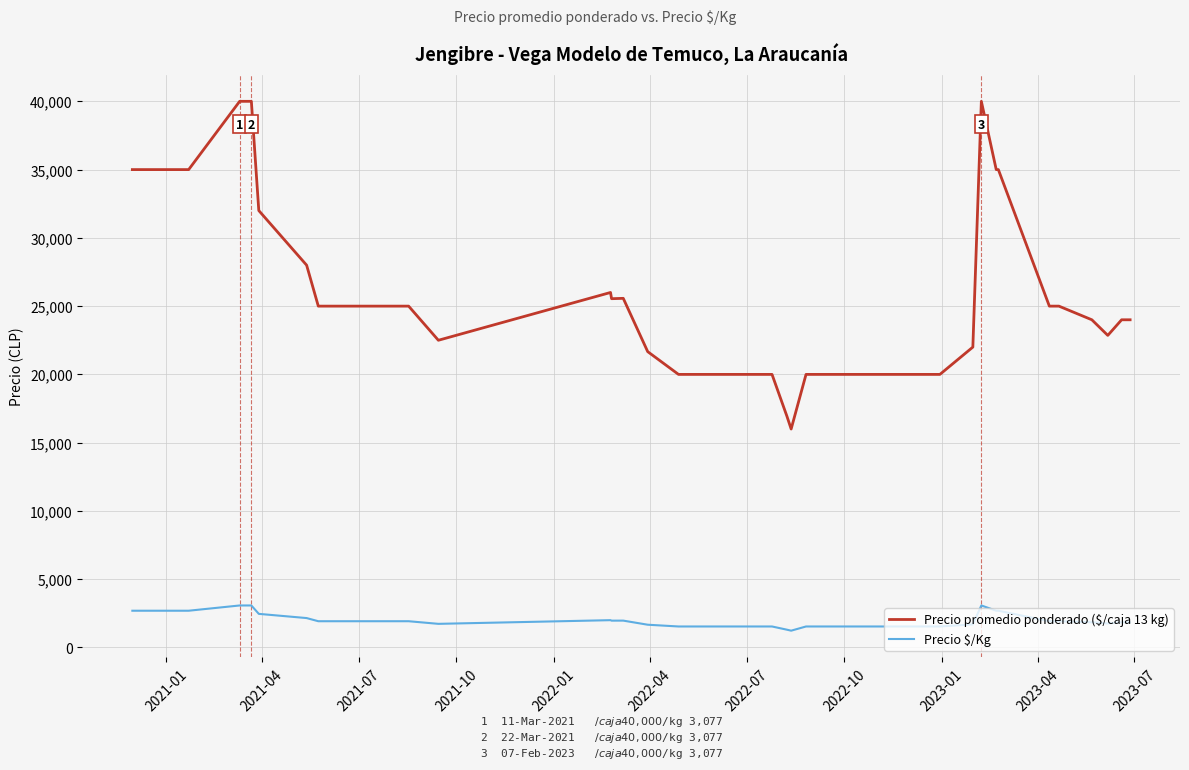

What is the difference between the maximum and minimum values in the Precio $/Kg series?

1846